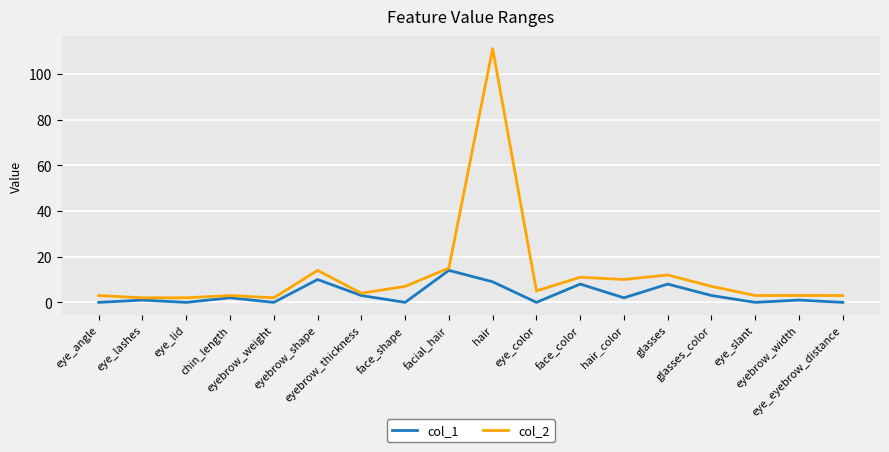

Which series has the widest spread of values?

col_2